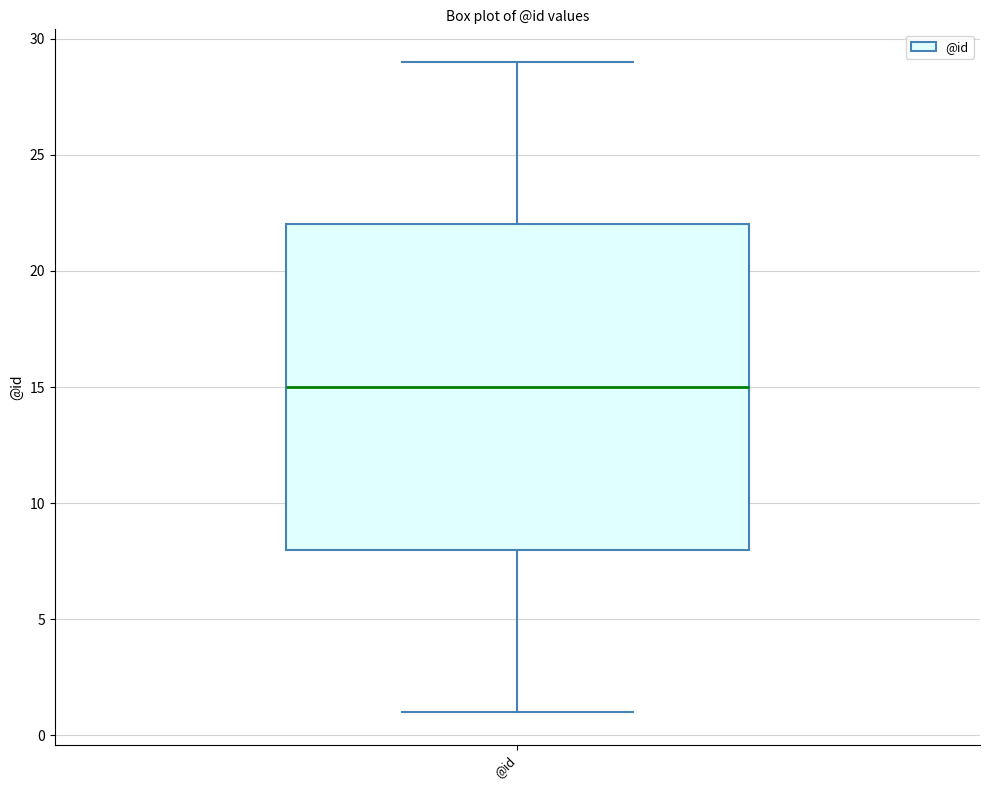

Where does the median line of the box for @id sit on the y-axis? The values are not printed on the chart, so give them approximately, as read against the axis.

15